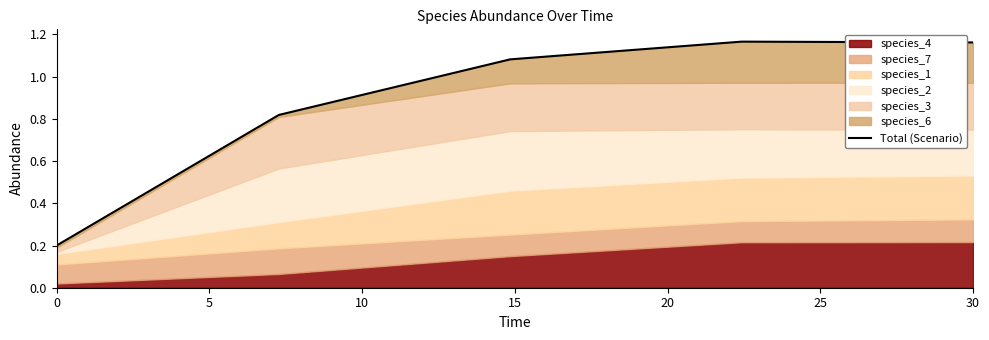

True or false: there are more than 1 points higher than both neighbors.

False